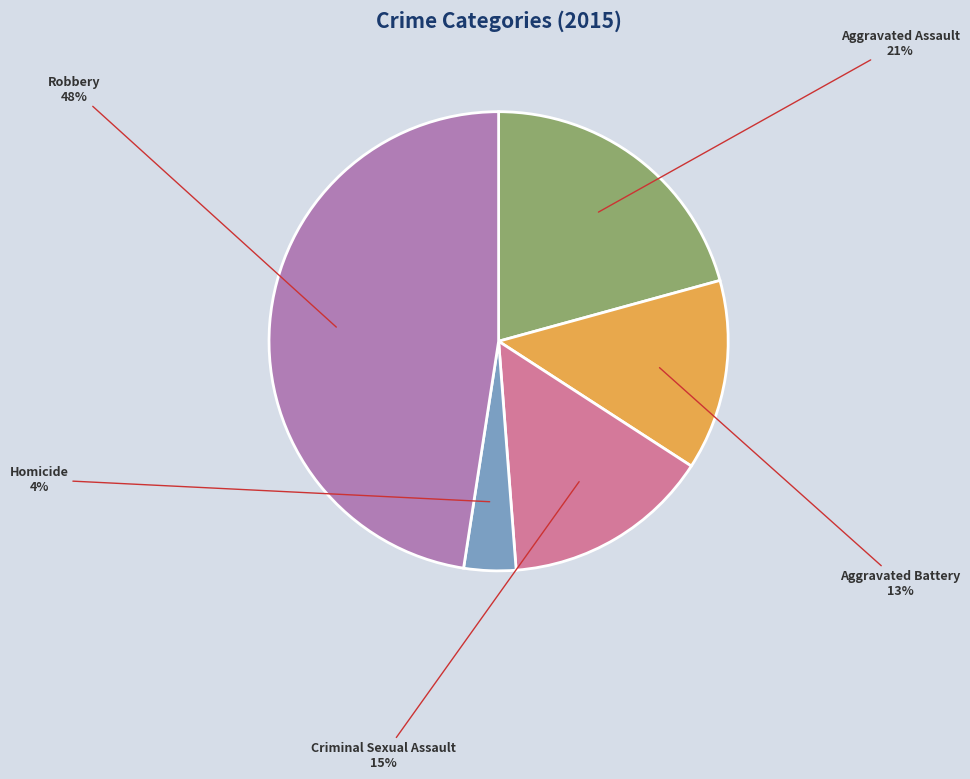

True or false: Criminal Sexual Assault accounts for 25% of the total.

False